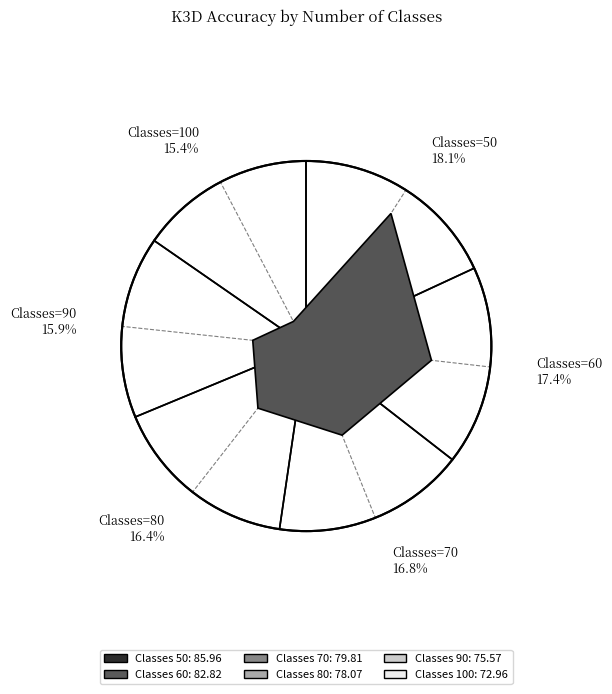

What percentage is the 80 slice, to the nearest percent?

16%